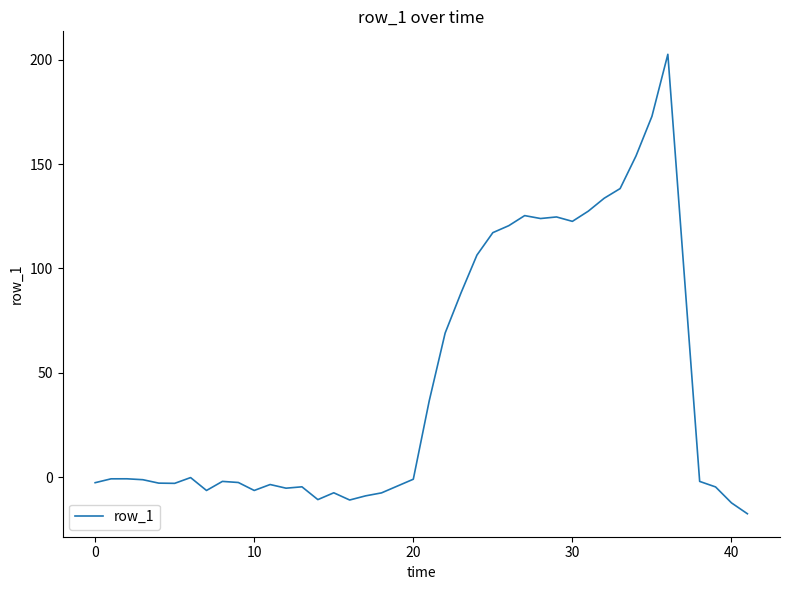

Count the number of data series in this chart.

1